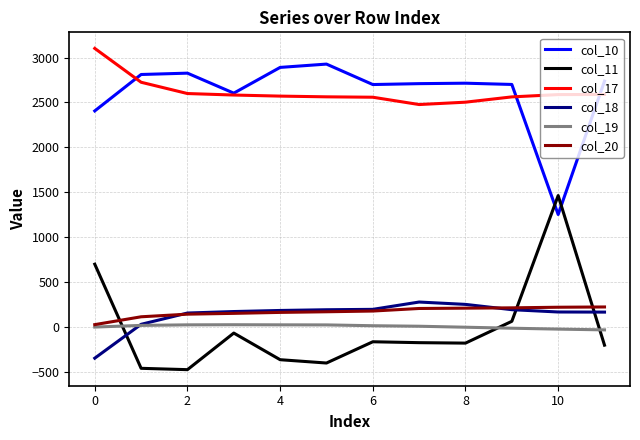

True or false: col_17 and col_19 intersect in this chart.

False